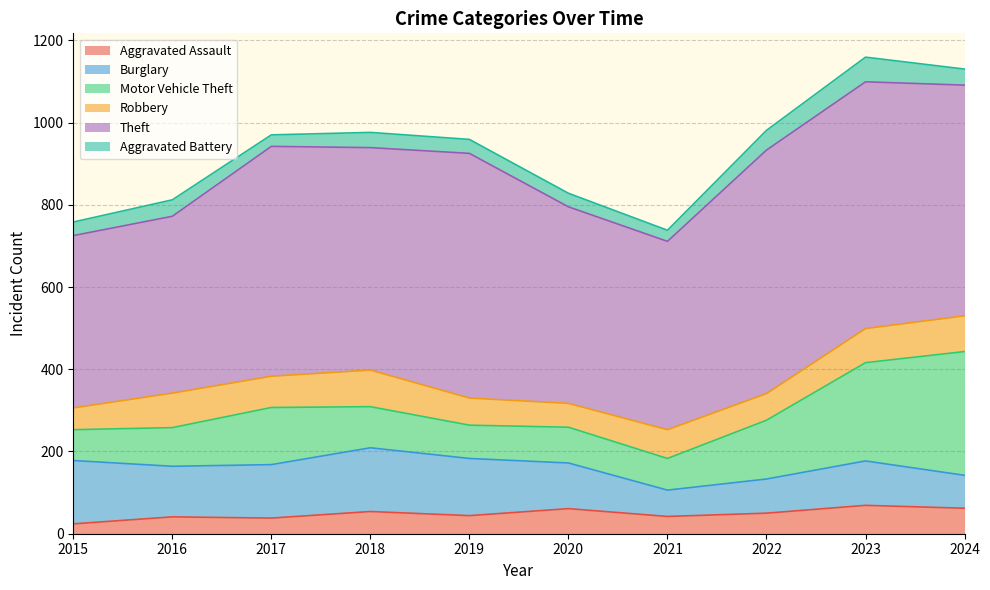

True or false: Burglary and Robbery cross at least once.

True